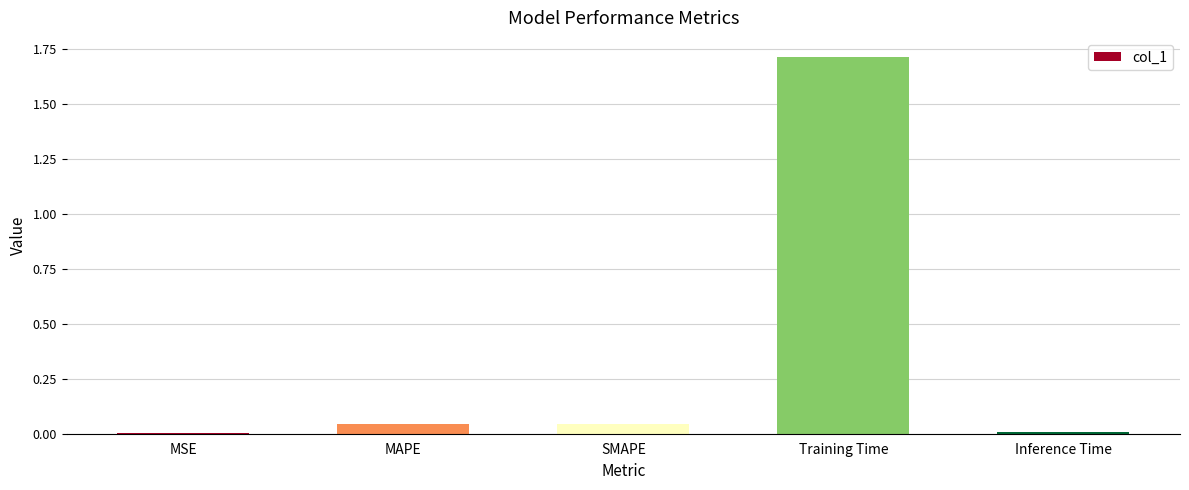

At which category does the chart reach its peak across all series?

Training Time